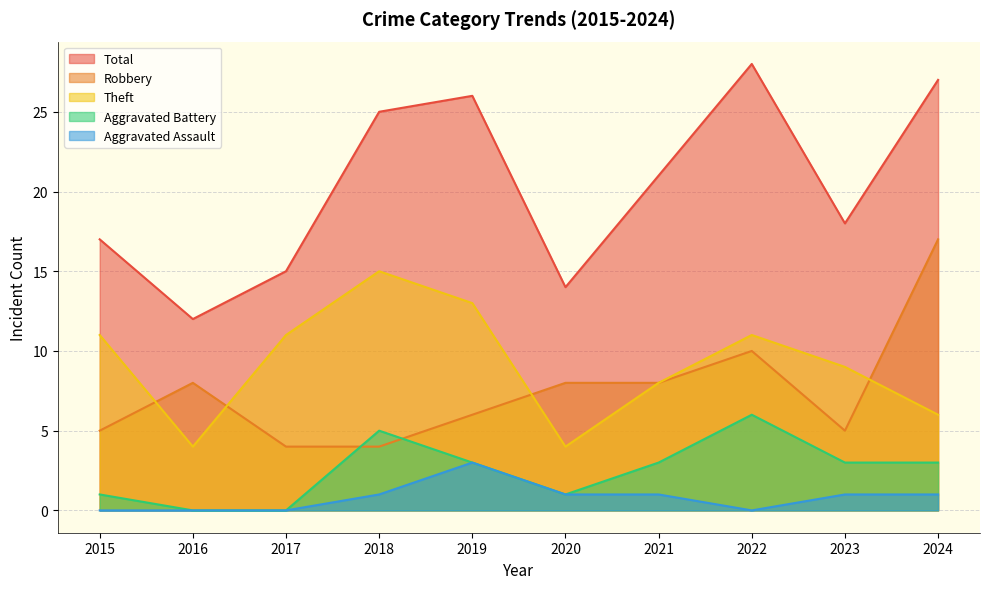

What is the spread (max minus min) of values at 2022?

28